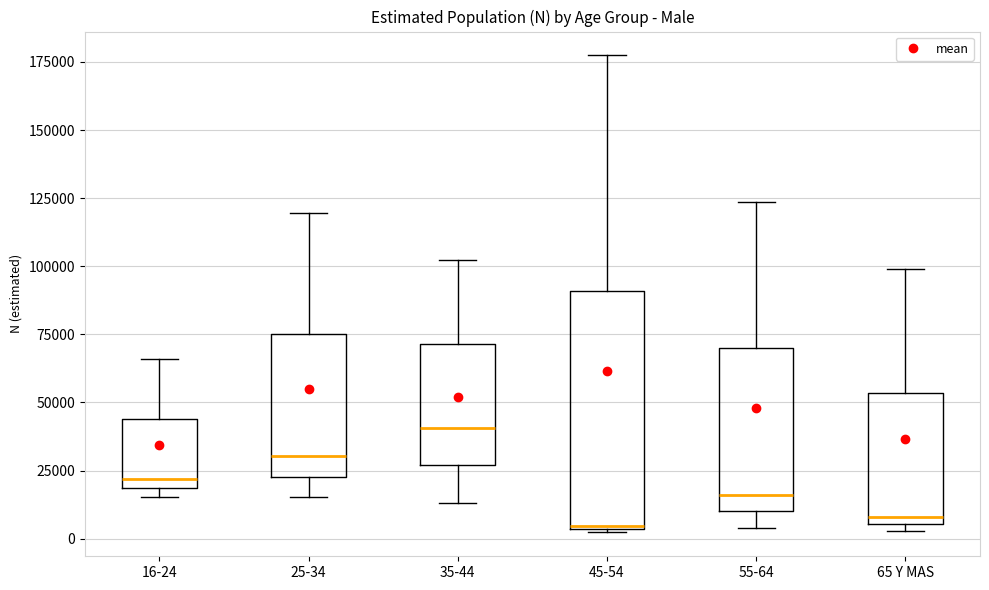

Reading left to right, transcribe this box plot: for each box, give where its median line is, the range the box spans, and where its two whiskers end, as read against the y-axis. The values are not printed on the chart, so give them approximately, as read against the axis.

16-24: median 20000 (just above the box's lower edge), box 20000 to 45000, whiskers 15000 to 65000
25-34: median 30000, box 25000 to 75000, whiskers 15000 to 120000
35-44: median 40000, box 25000 to 70000, whiskers 15000 to 100000
45-54: median 5000, box 5000 to 90000, whiskers 0 to 175000
55-64: median 15000, box 10000 to 70000, whiskers 5000 to 125000
65 Y MAS: median 10000, box 5000 to 55000, whiskers 5000 (just below the box's lower edge) to 100000